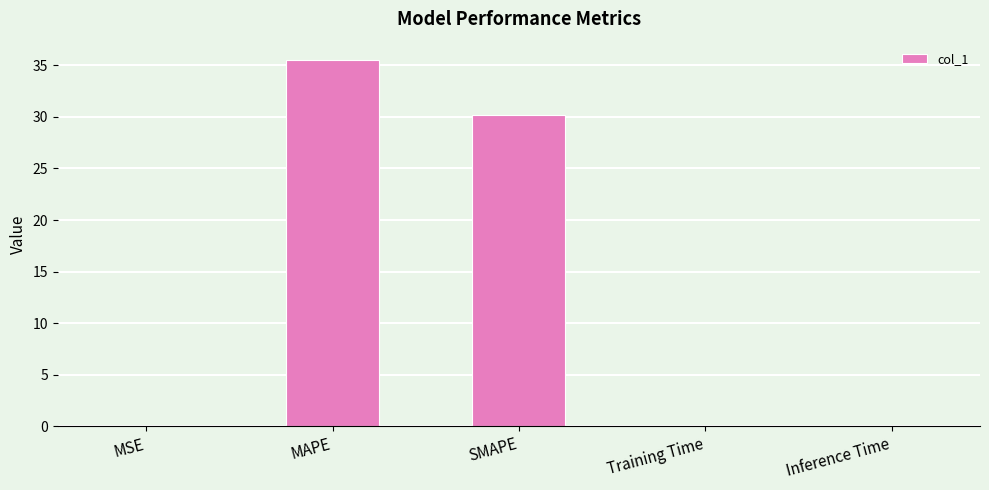

The chart shows a value of 0.0 at Inference Time. True or false?

True